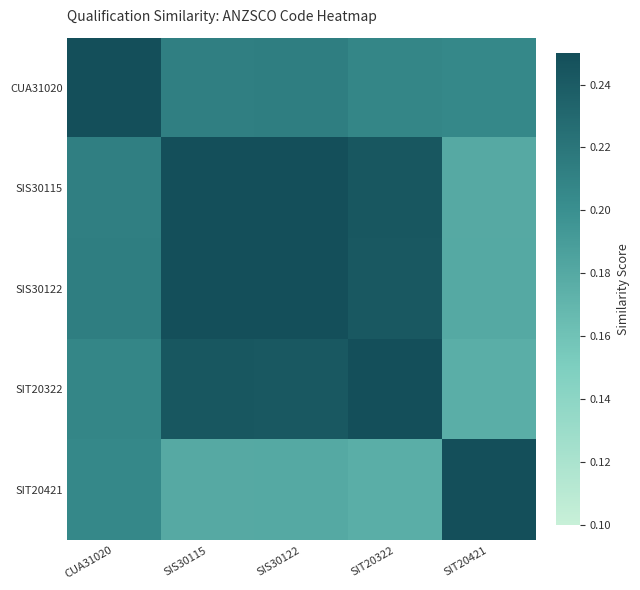

What is the smallest value displayed?

0.2